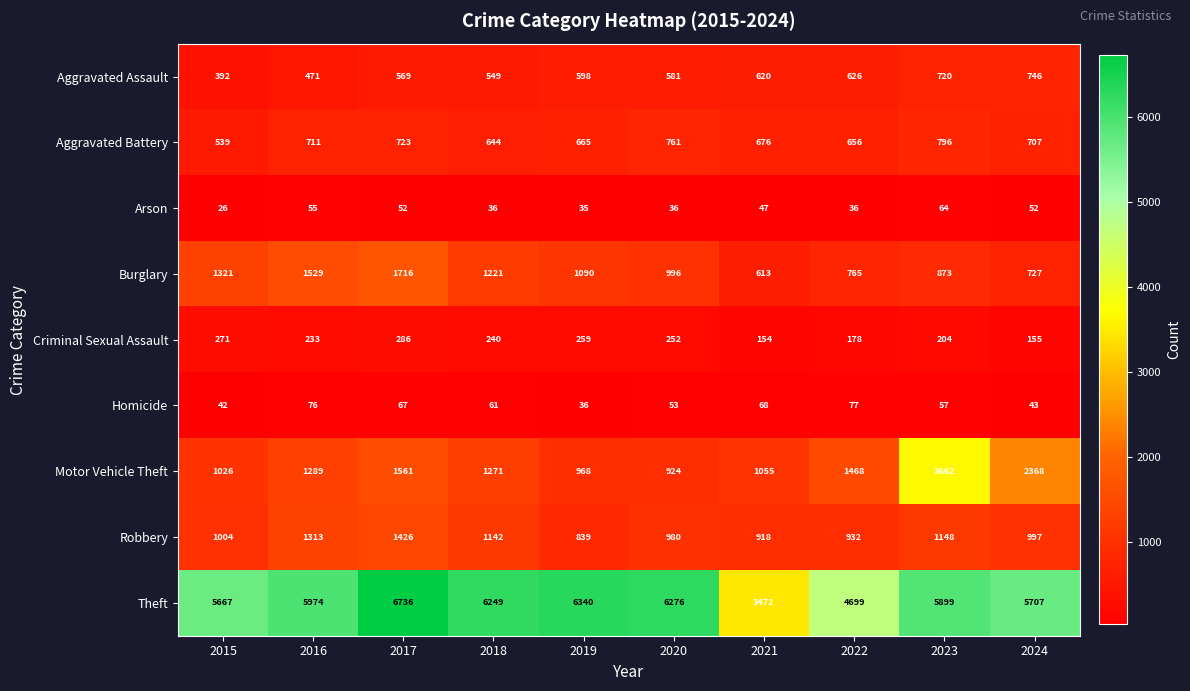

Is it true that Aggravated Battery equals 644 at 2018?

True